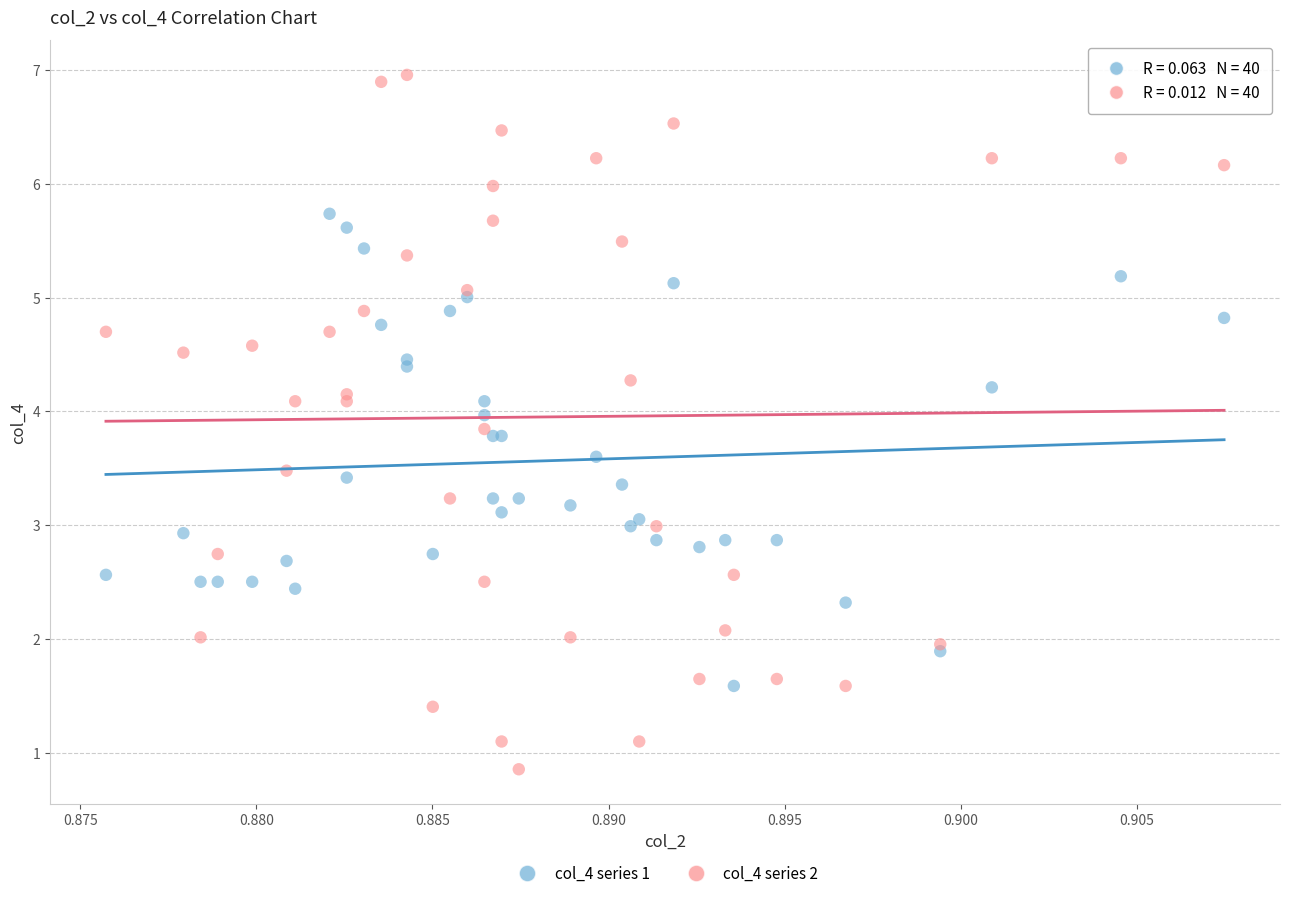

What are all the series names shown in the legend?

col_4 series 1, col_4 series 2